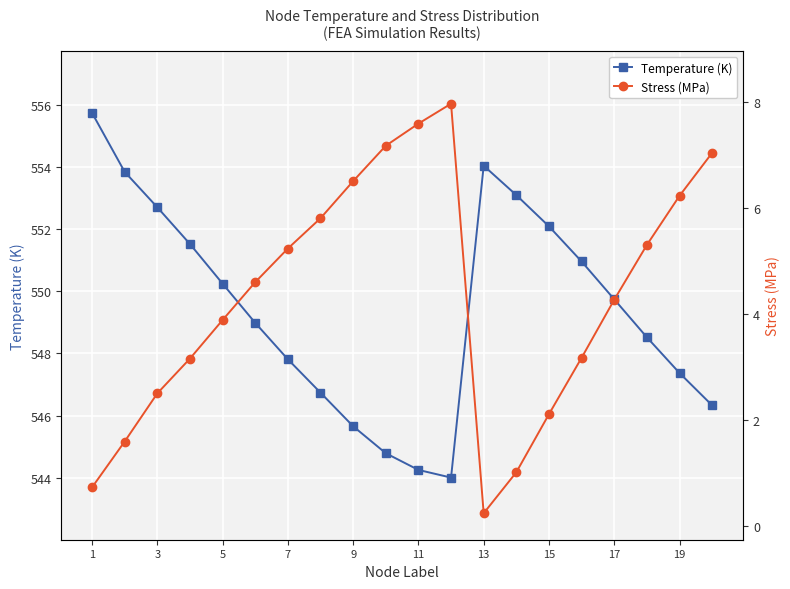

Which series has the widest spread of values?

Temperature (K)